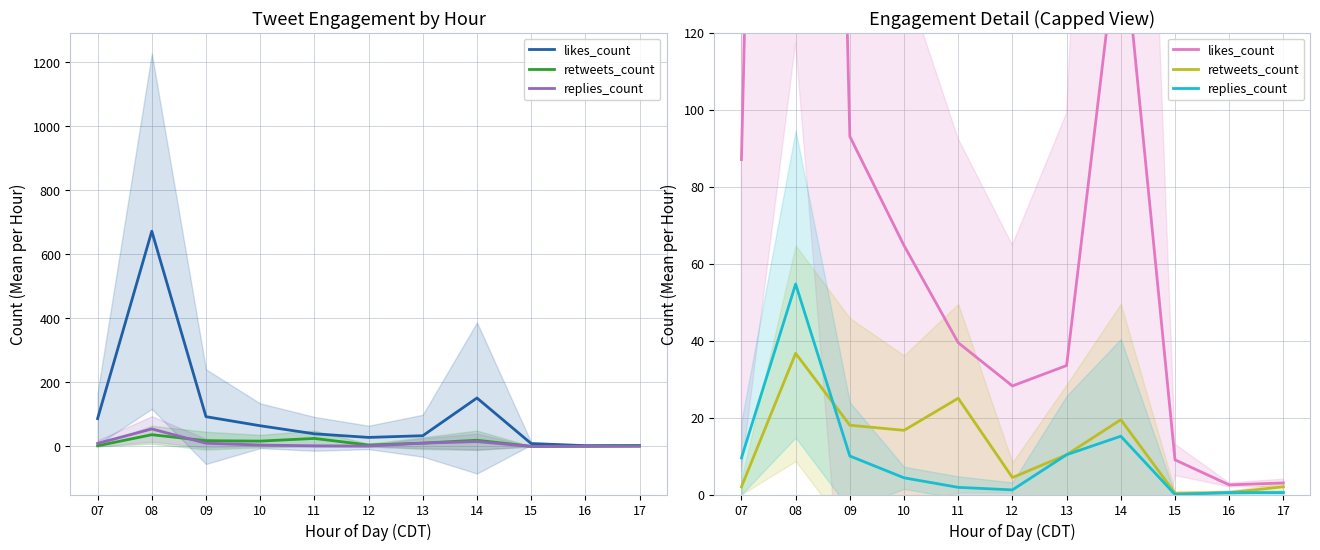

Between 12 and 16, which series saw the biggest shift?

likes_count